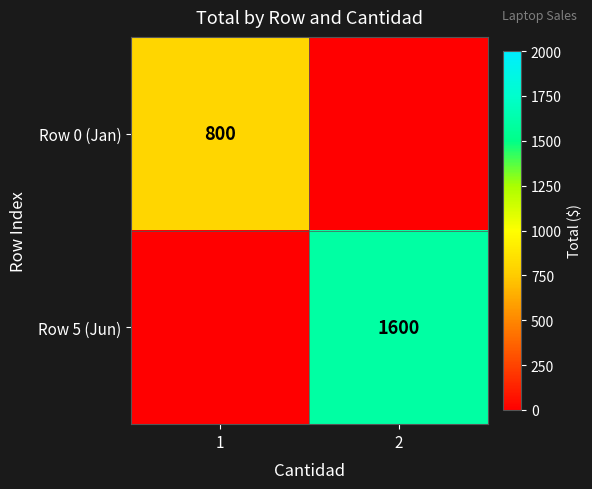

The Row 0 (Jan) series shows 800 at 1. True or false?

True